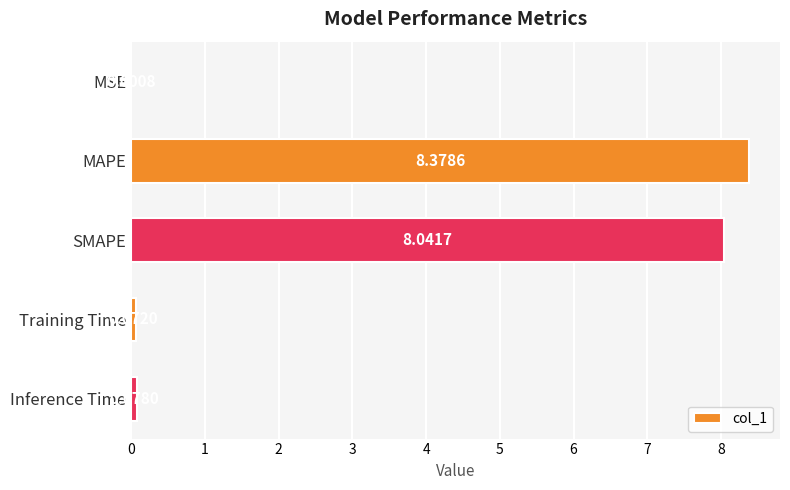

Between Training Time and SMAPE, which is larger?

SMAPE